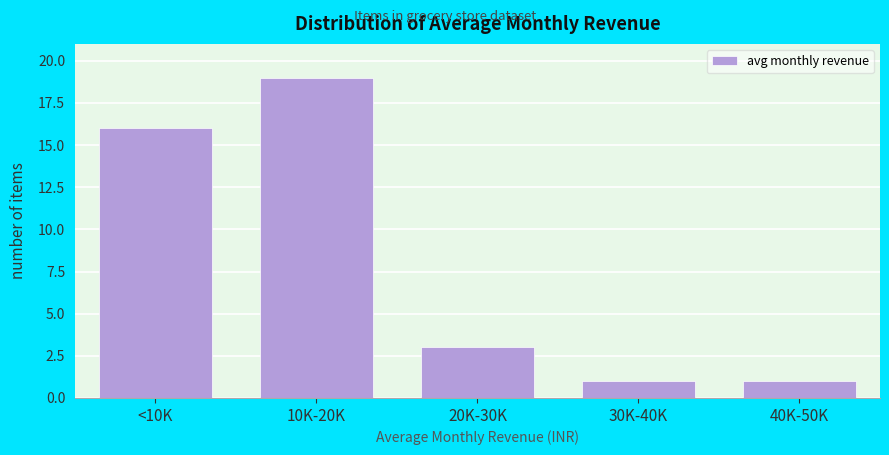

Reading left to right, list all the values displayed in this chart.

16	19	3	1	1